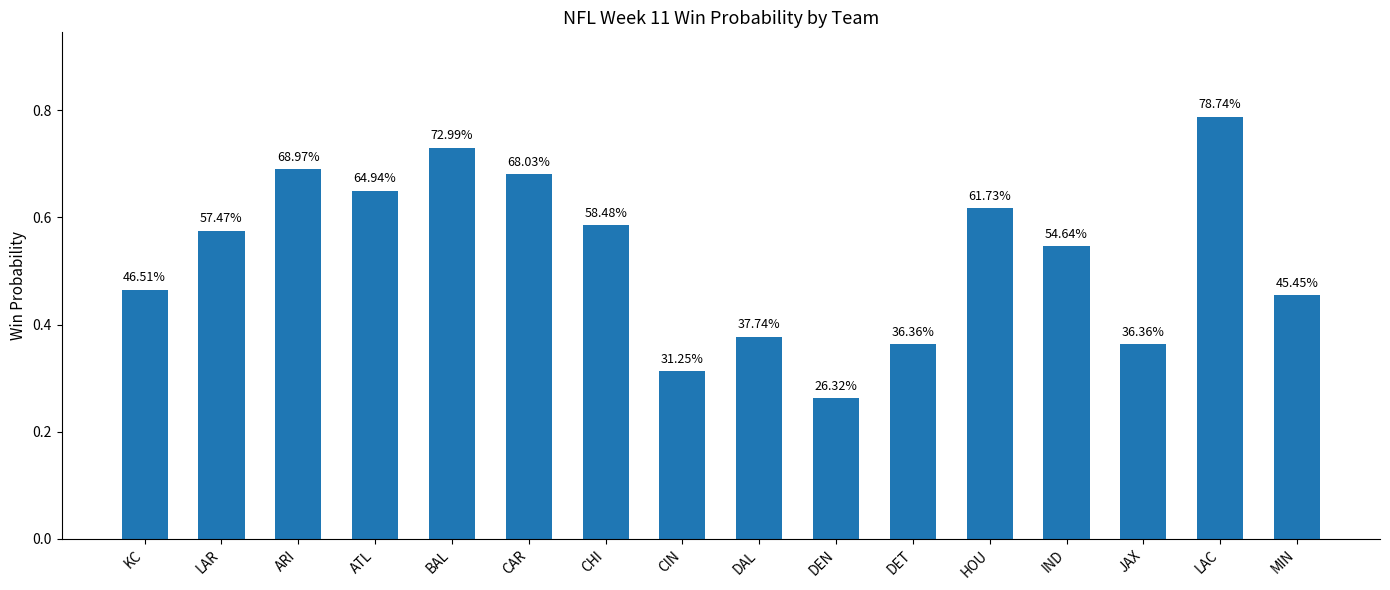

The value at ARI is 0.7. True or false?

True